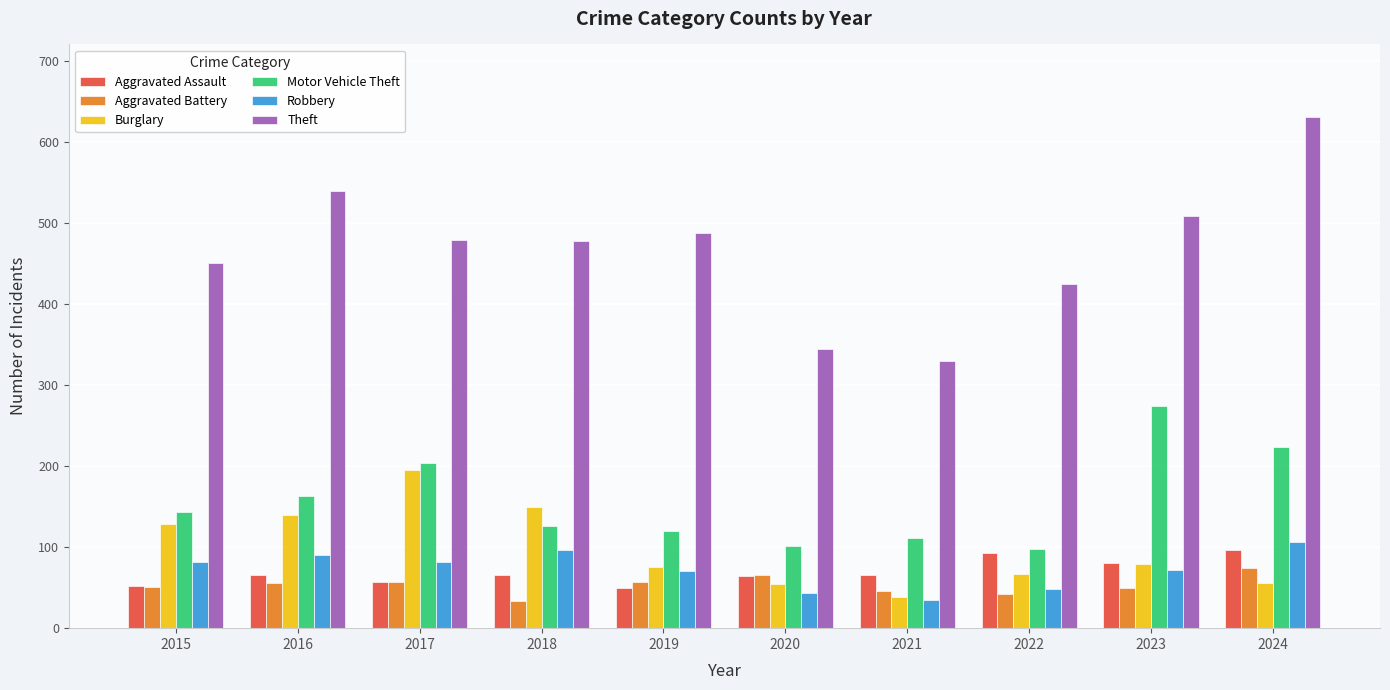

Which series has the largest total across all categories?

Theft